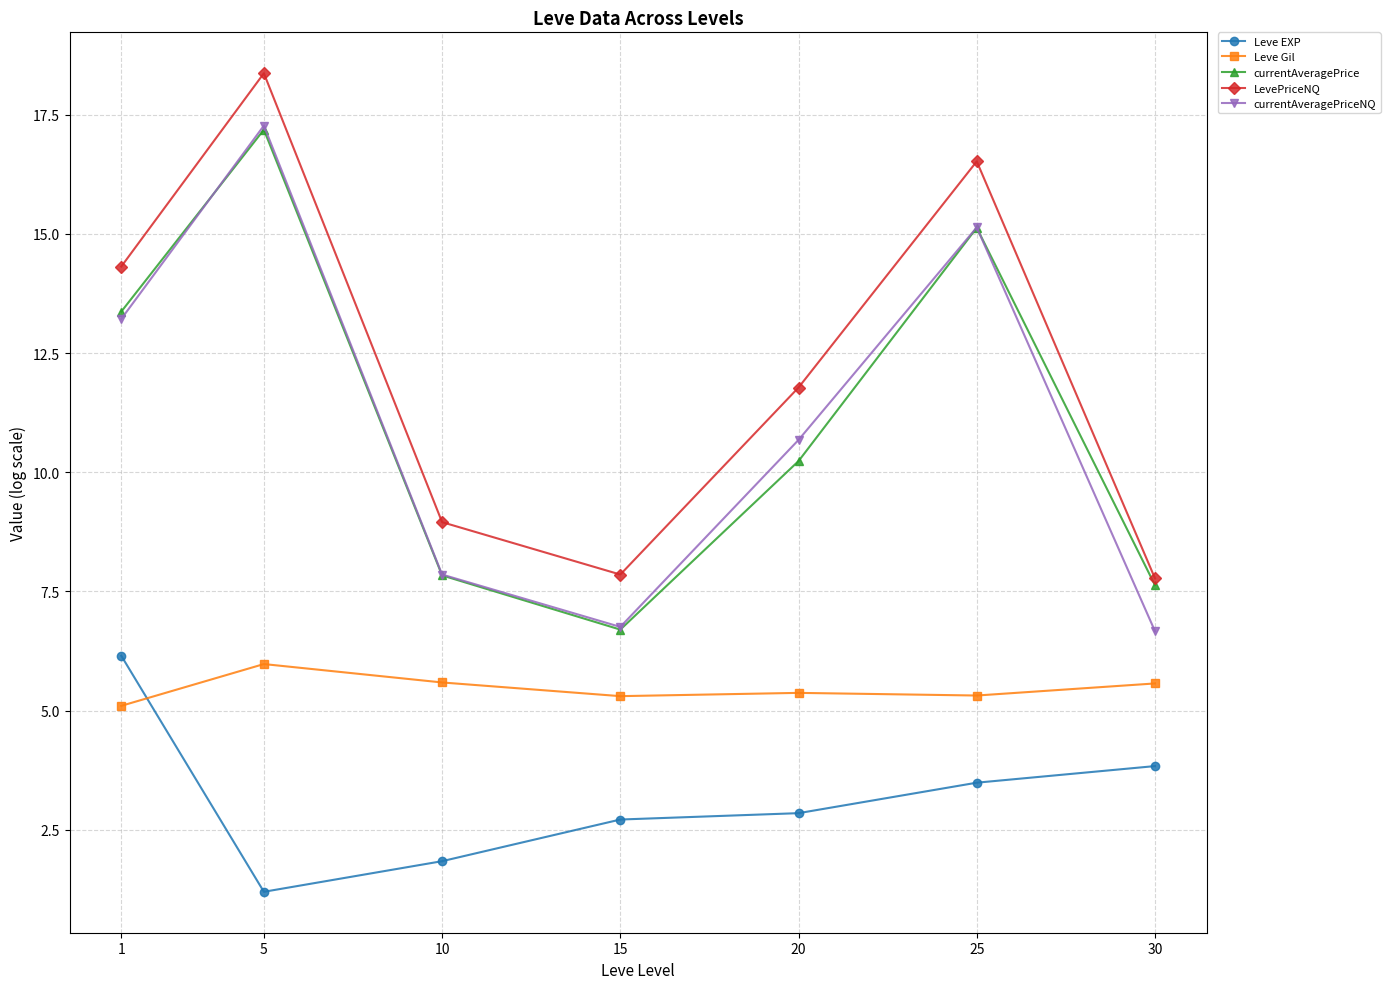

Which series ends up on top after the final intersection of Leve EXP and Leve Gil?

Leve Gil